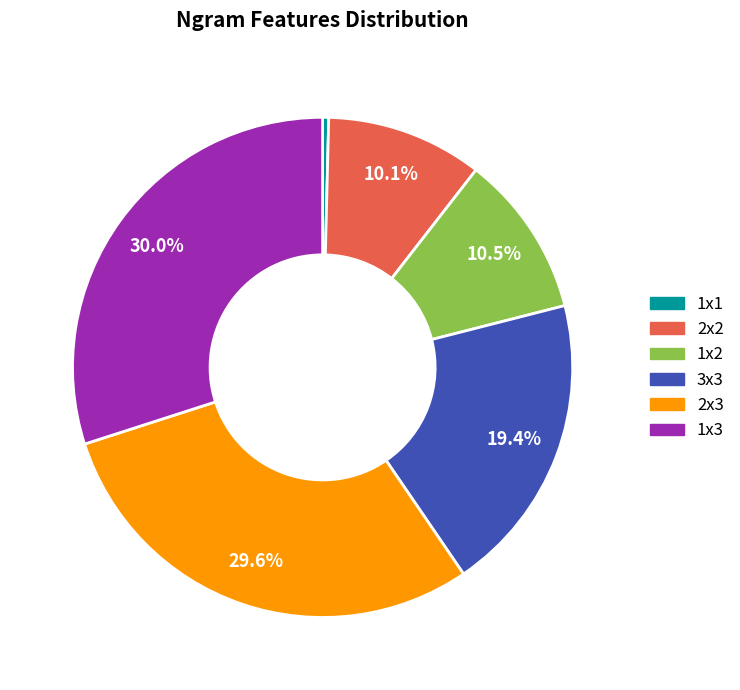

What is the smallest slice in the pie chart?

1x1